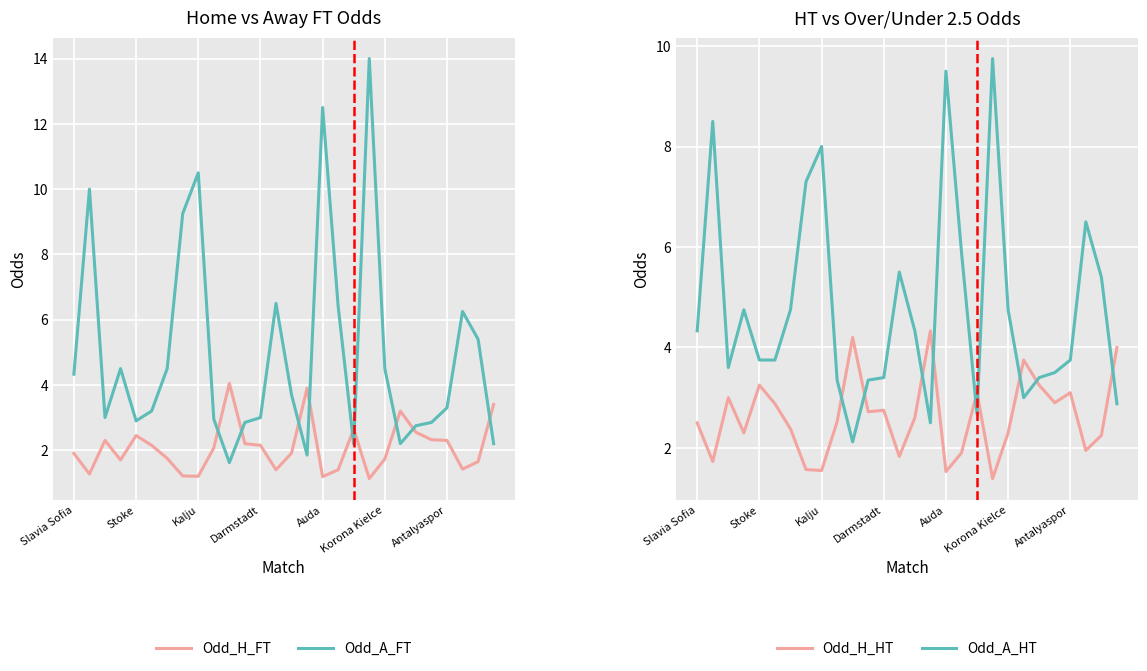

How many interior local peaks does the Odd_H_HT series have?

8